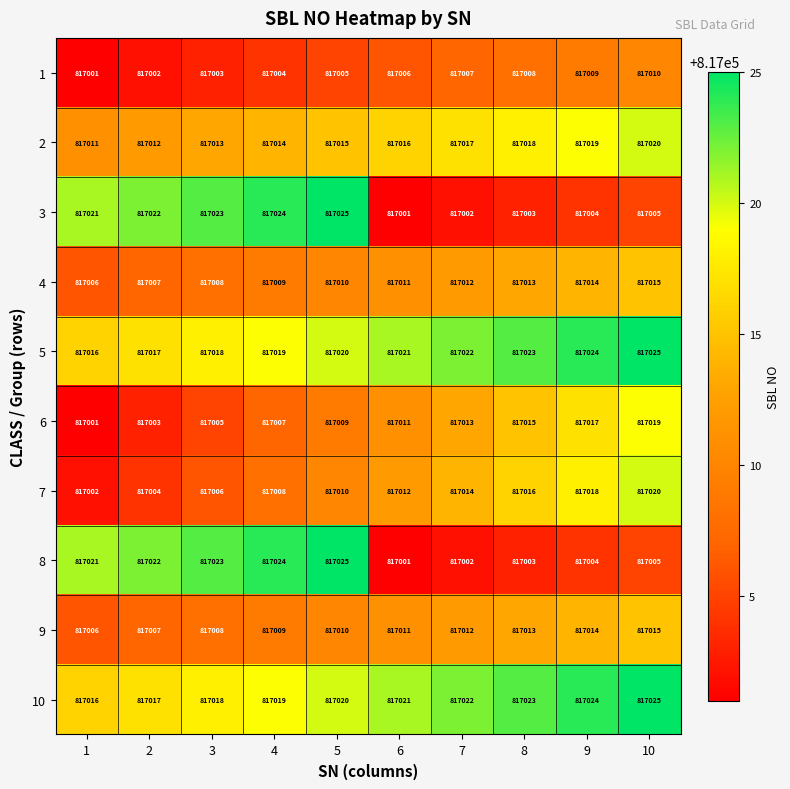

What is the difference between the 6 values at 7 and 5?

4